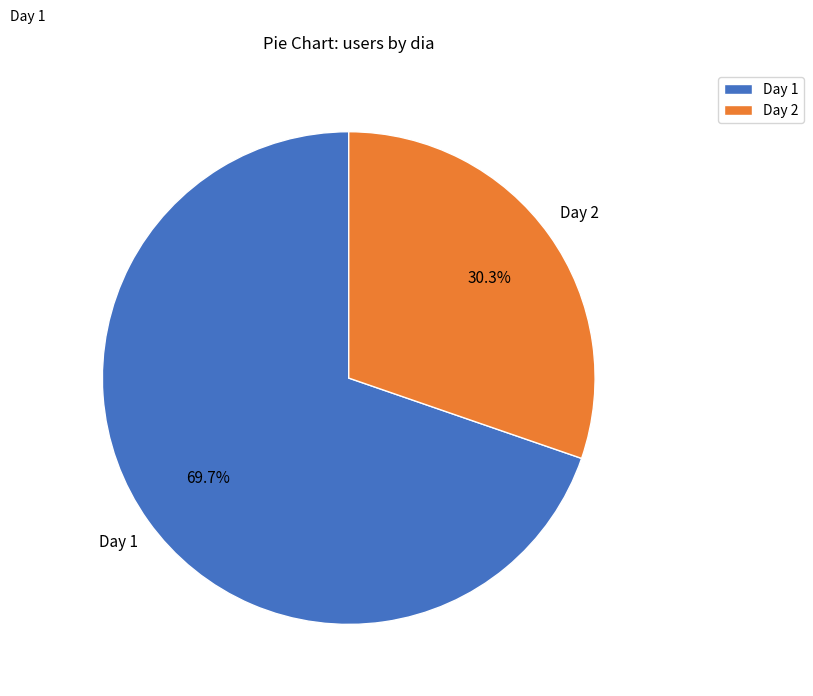

Which slice is the largest?

Day 1